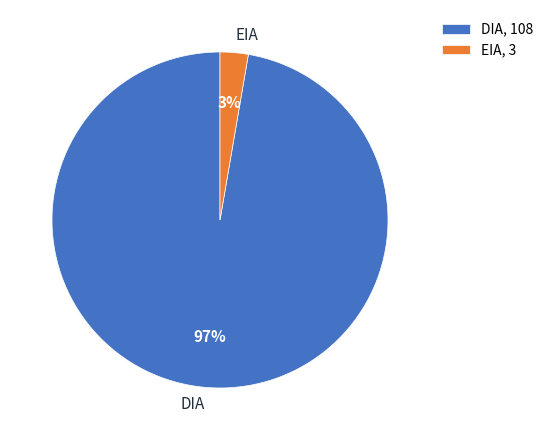

Is there any slice that represents more than half of the pie?

Yes